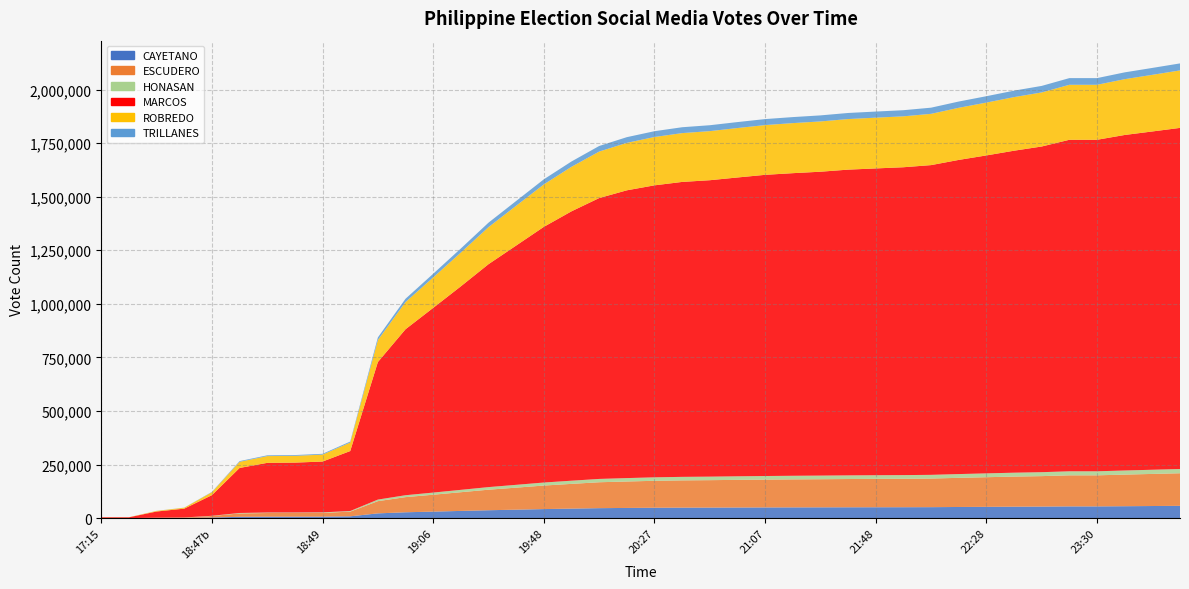

At how many categories does at least one series exceed 594666?

30